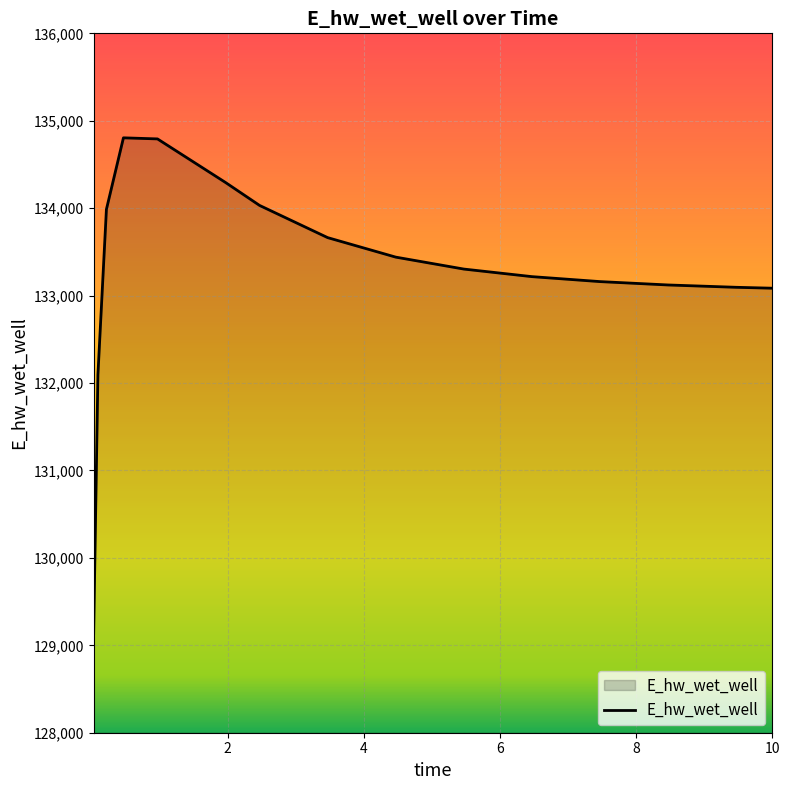

Does the chart have visible grid lines?

Yes